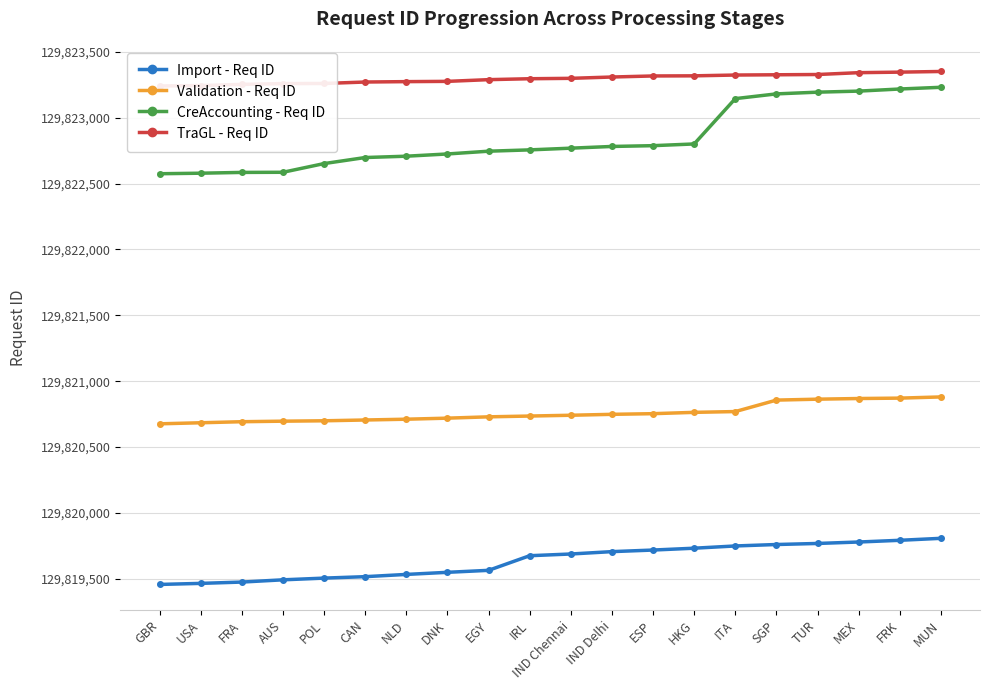

What is the difference between the maximum and minimum values in the CreAccounting - Req ID series?

656